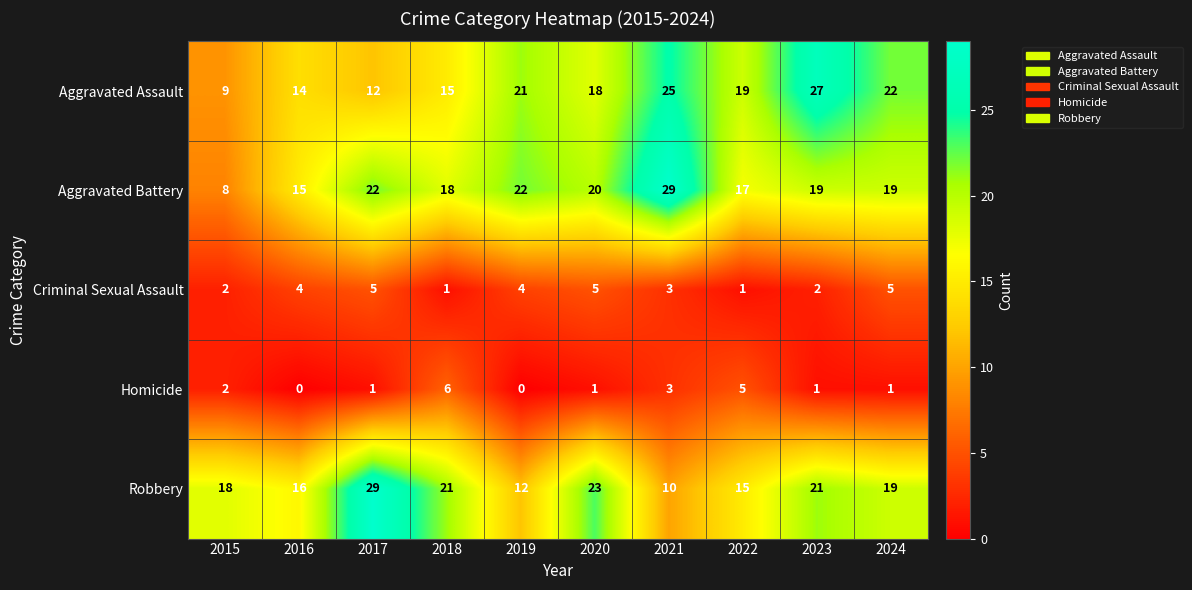

What is the total value across all series at 2021?

70